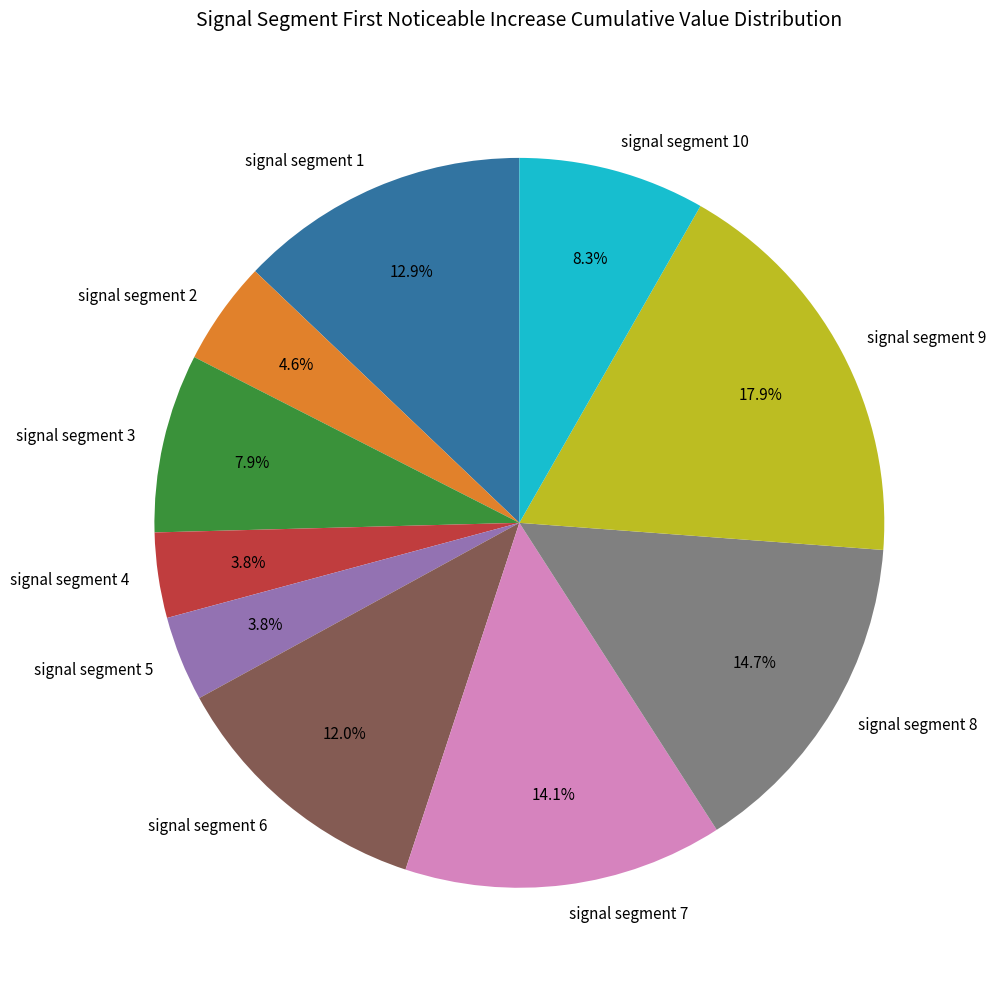

Combined, do signal segment 3 and signal segment 10 account for over 50%?

No